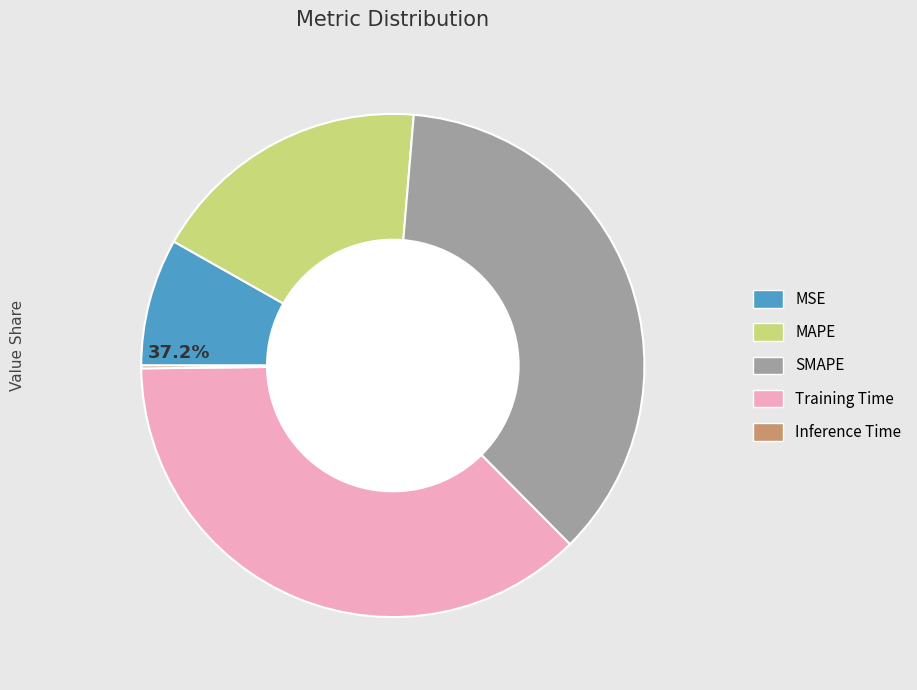

What percentage do Inference Time and MSE together represent?

8.4%